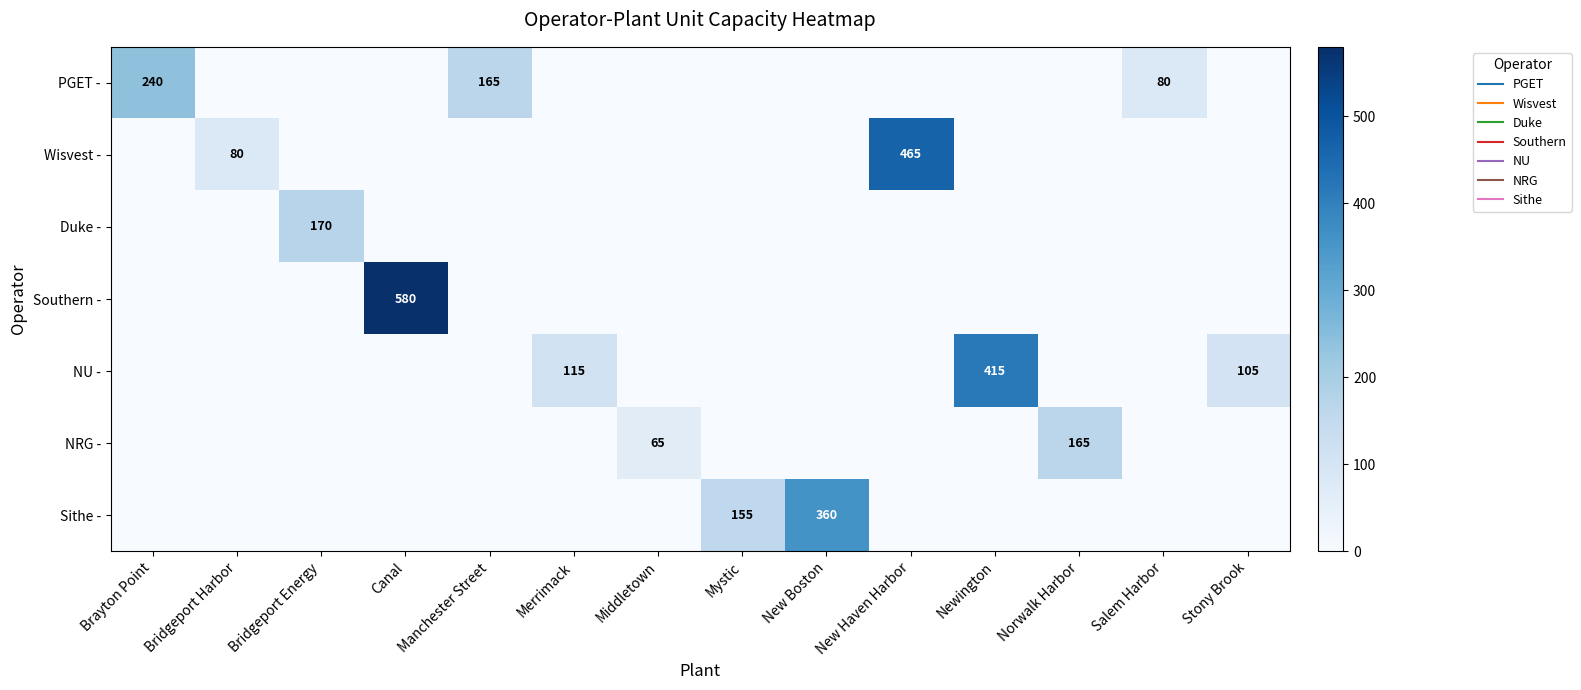

Is the value of Duke - at Middletown greater than the value of NU - at Merrimack?

No